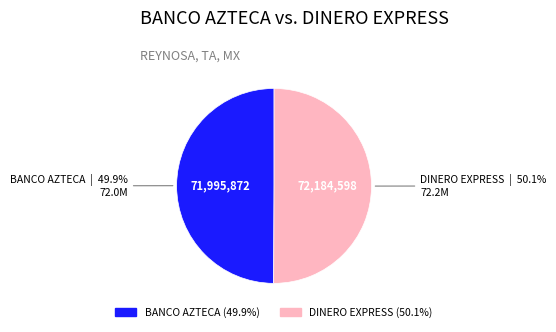

Does any single category account for the majority?

Yes